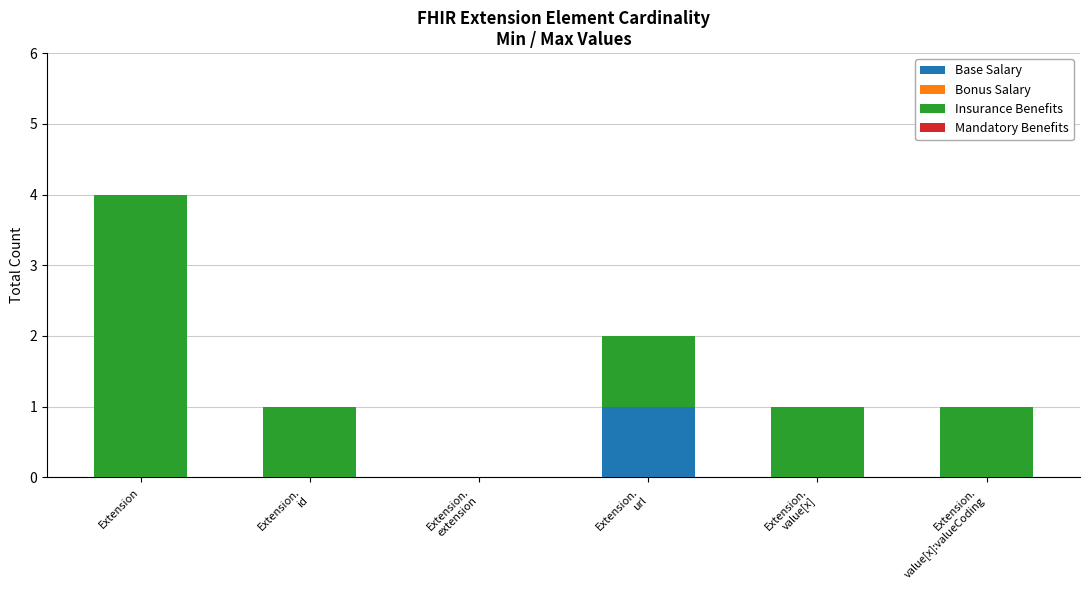

What is the total value across all series at Extension.
value[x]:valueCoding?

1